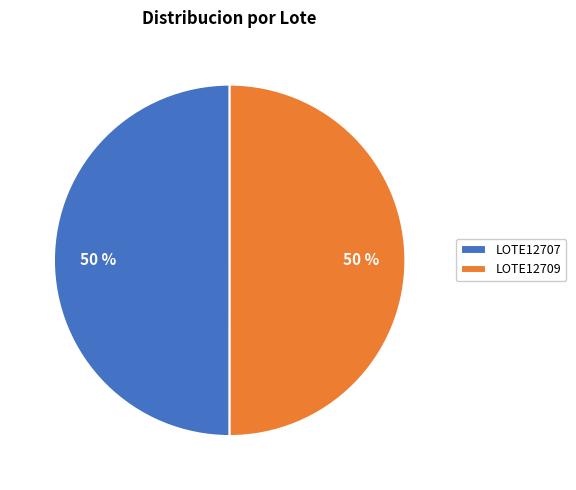

Is the sum of LOTE12709 and LOTE12707 greater than half?

Yes